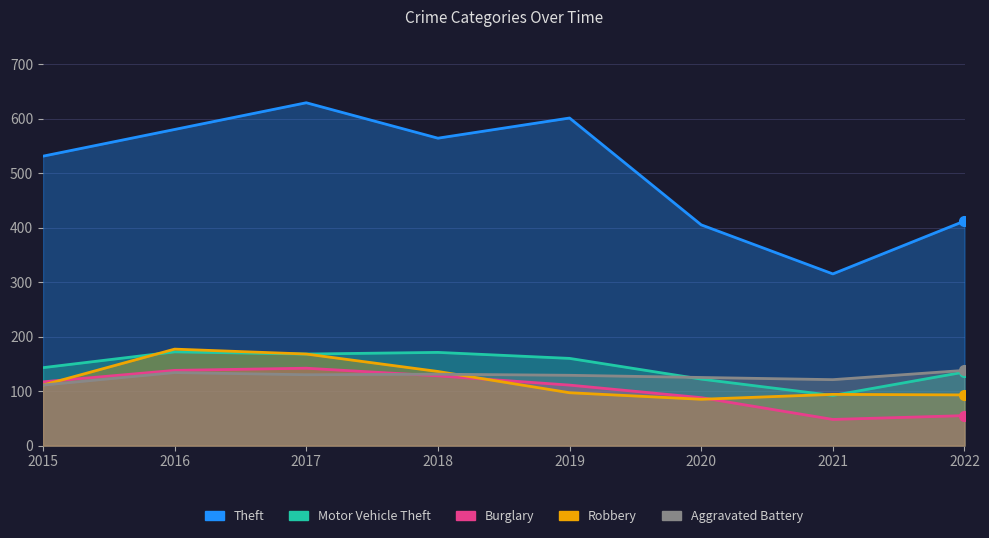

How many lines are shown in the chart?

5